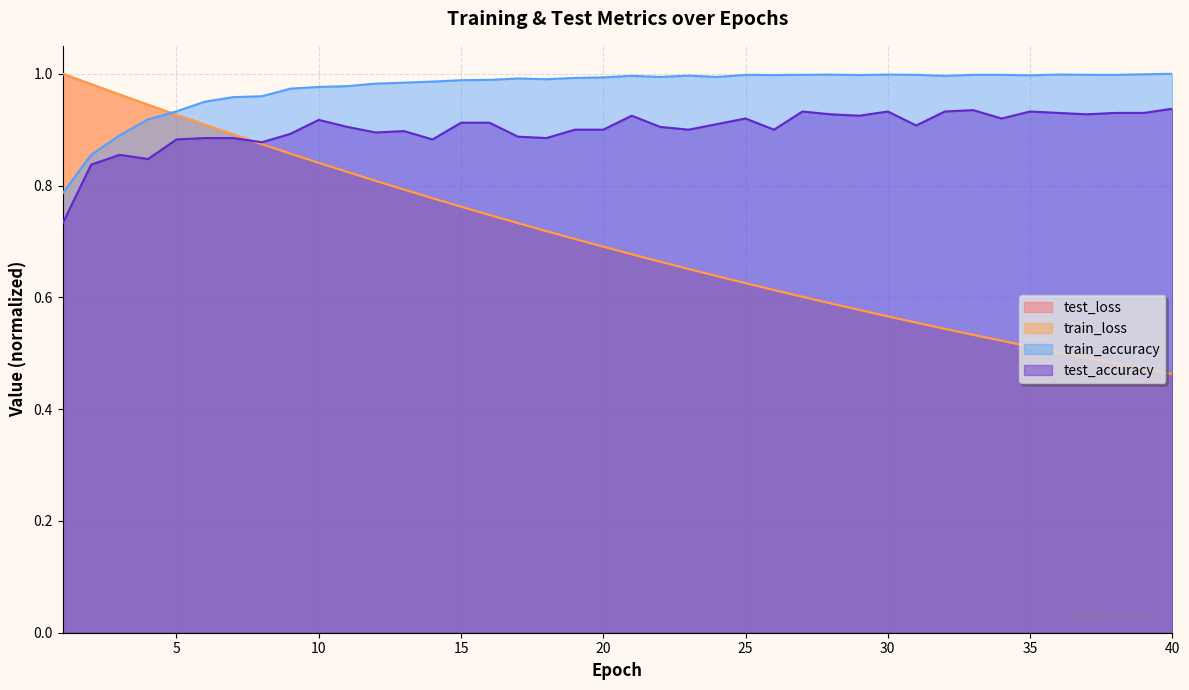

What is the lowest value of the test_accuracy series?

0.7